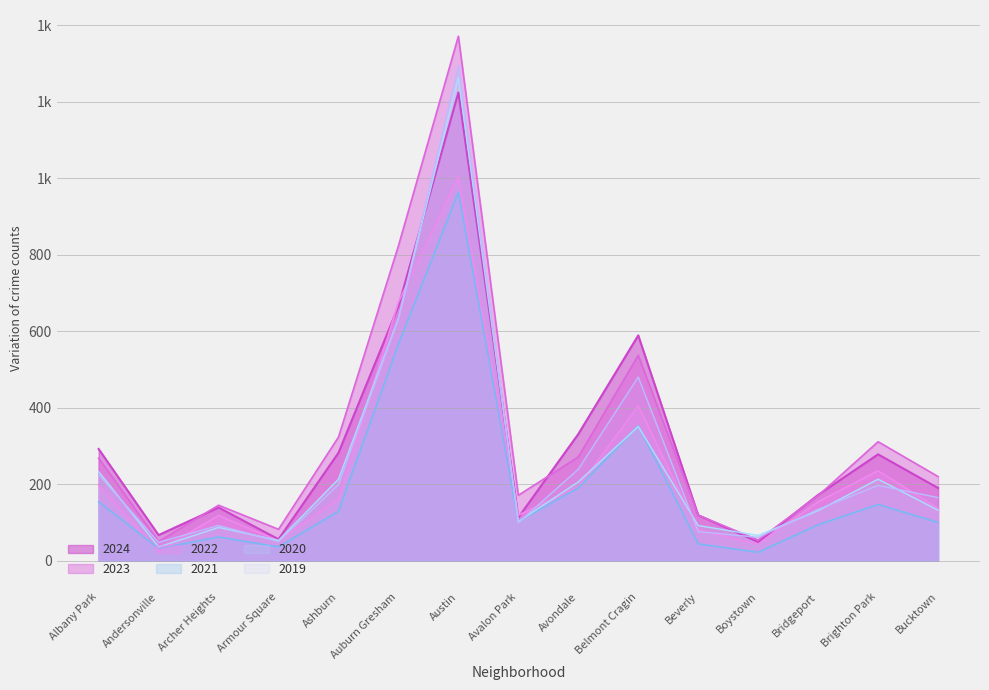

True or false: 2021 and 2024 cross at least once.

False